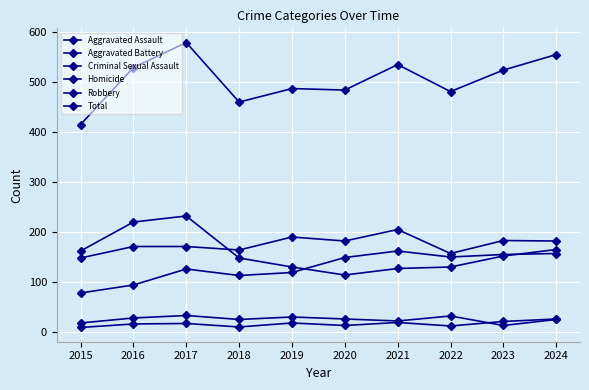

How many lines are shown in the chart?

6